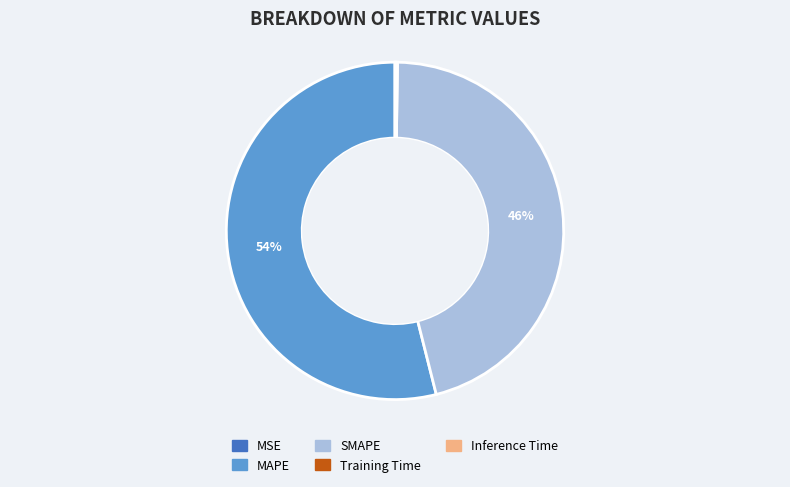

The MAPE slice represents 54% of the pie. True or false?

True